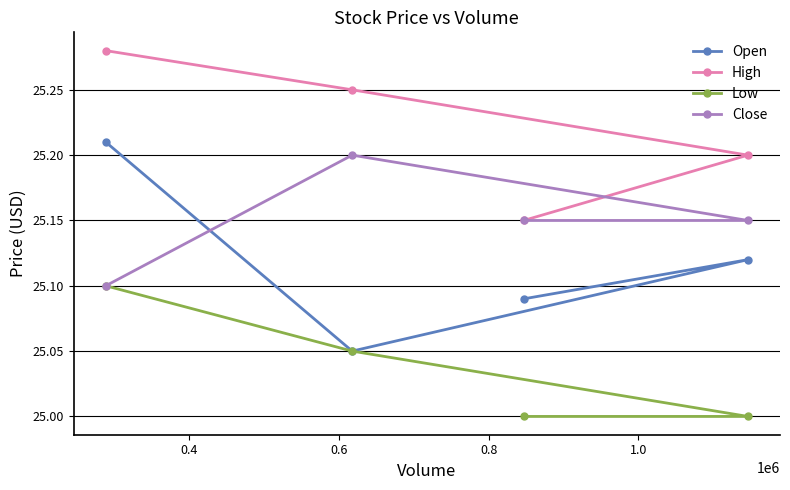

True or false: High and Close intersect in this chart.

False